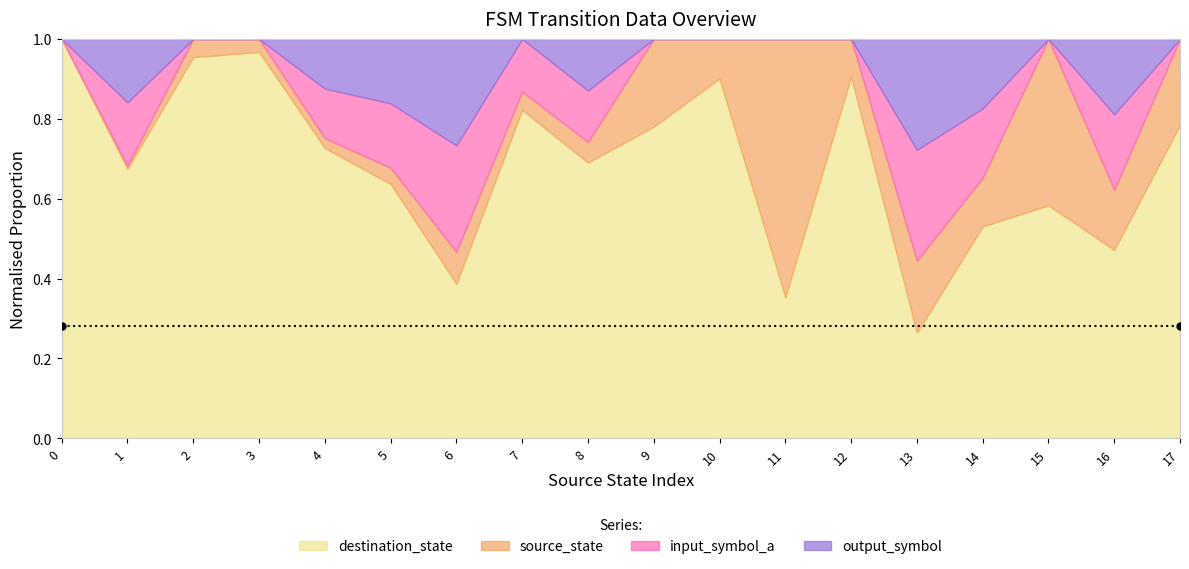

The value of source_state at 15 is 15. True or false?

True